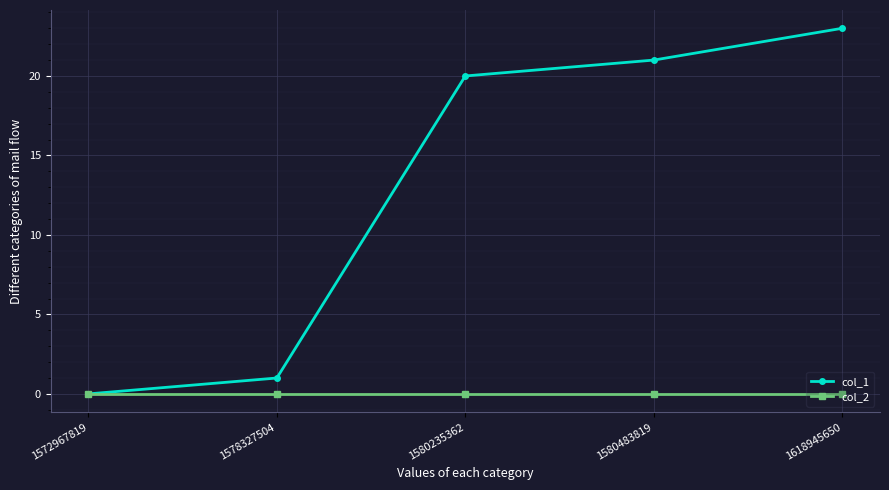

What is the average value of the col_1 series?

13